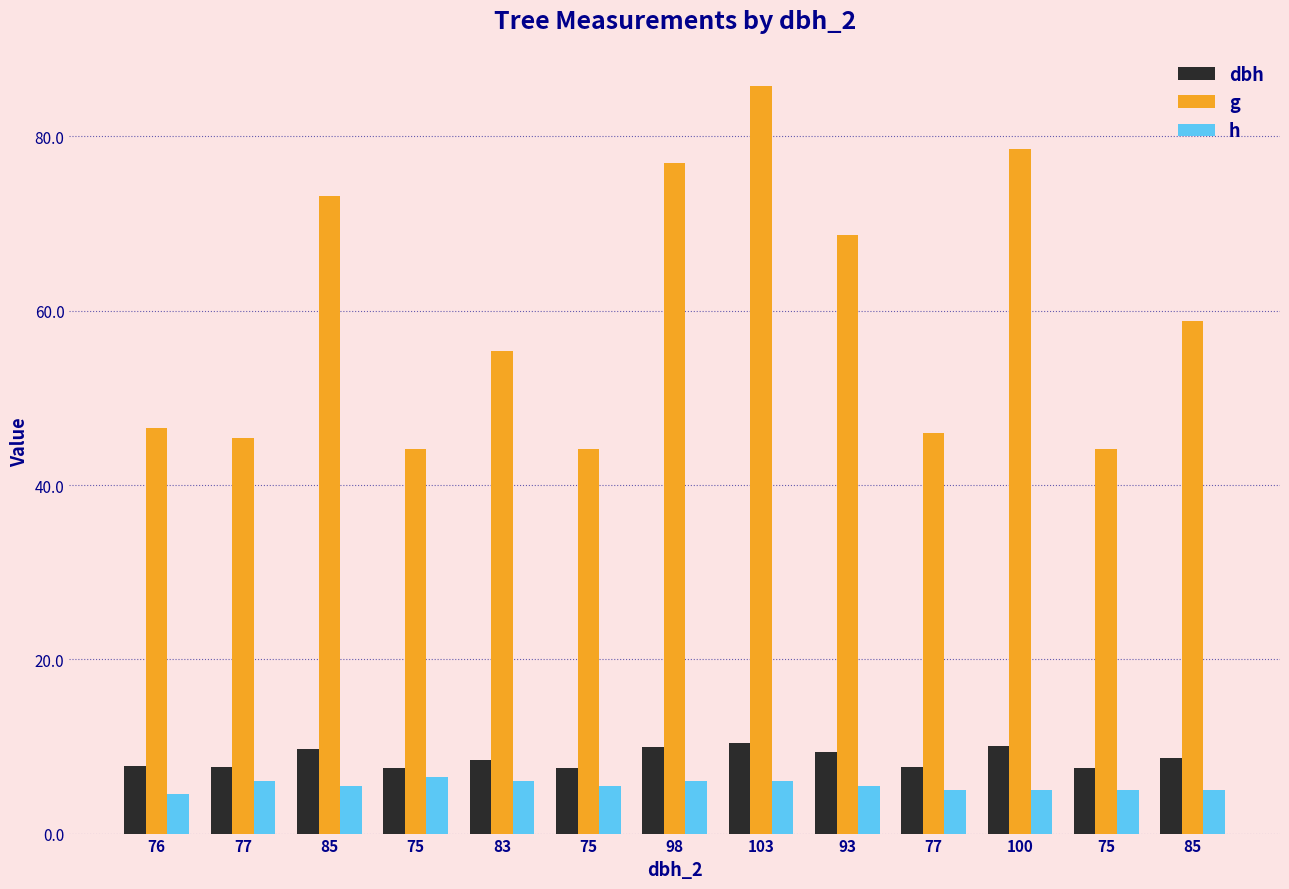

What is the label of the 12th bar from the right?

77